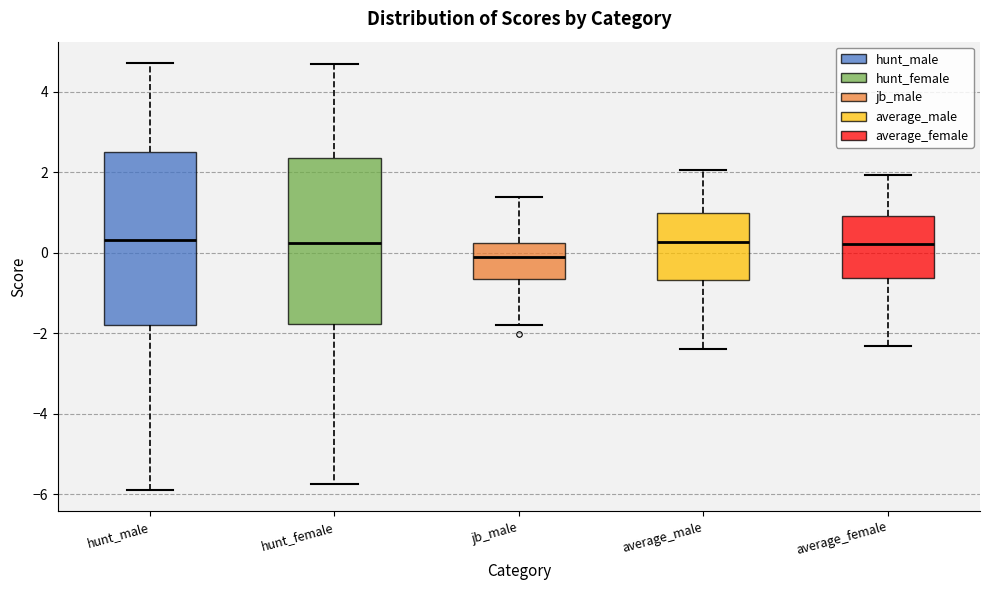

Which box's median line is the lowest?

jb_male